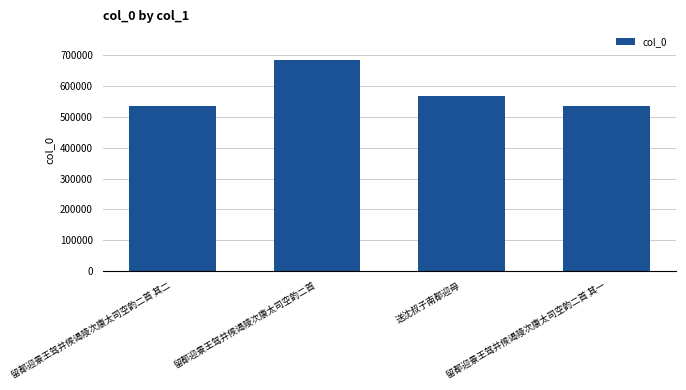

Where does the data first go above 566774?

留都迎景王驾并候谒陵次康太司空韵二首